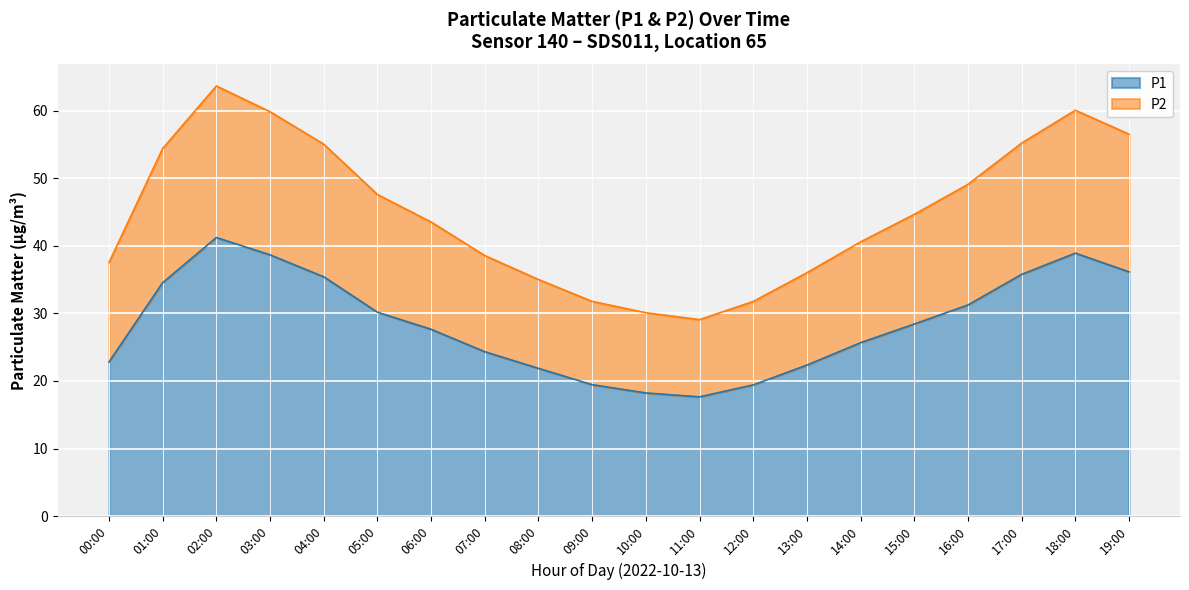

True or false: P1 has more than 1 interior local peaks.

True